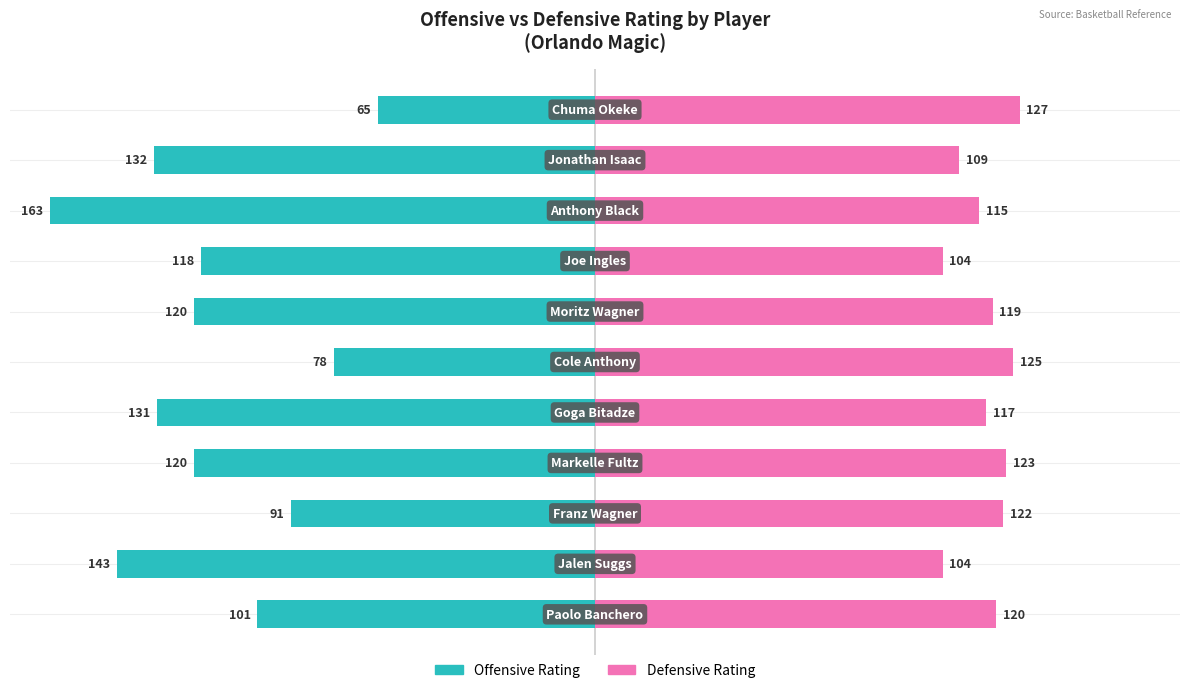

What is the value of the Defensive Rating bar at the 6th from the left?

125